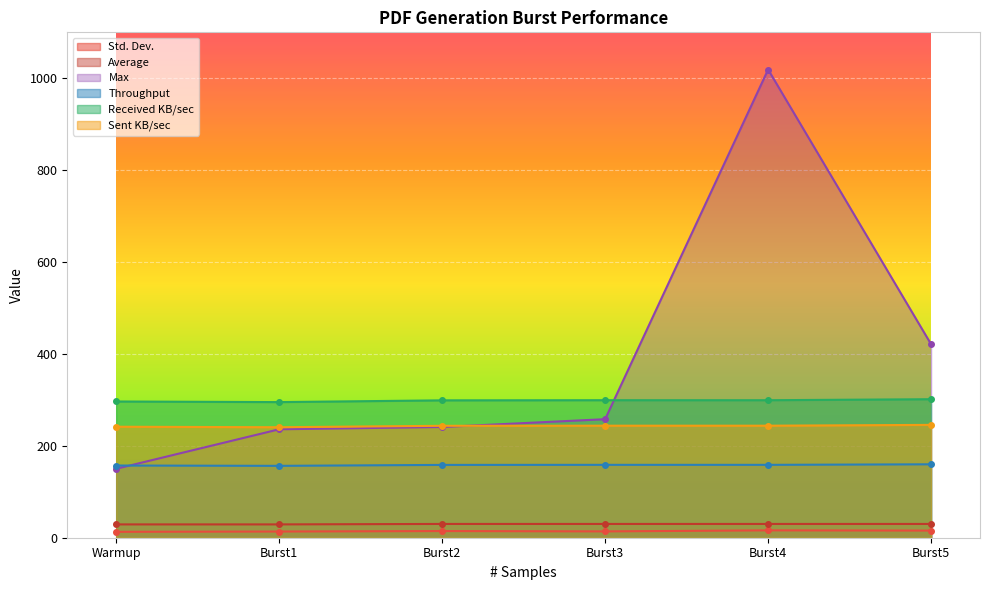

The Sent KB/sec series shows 243.8 at Burst3. True or false?

True